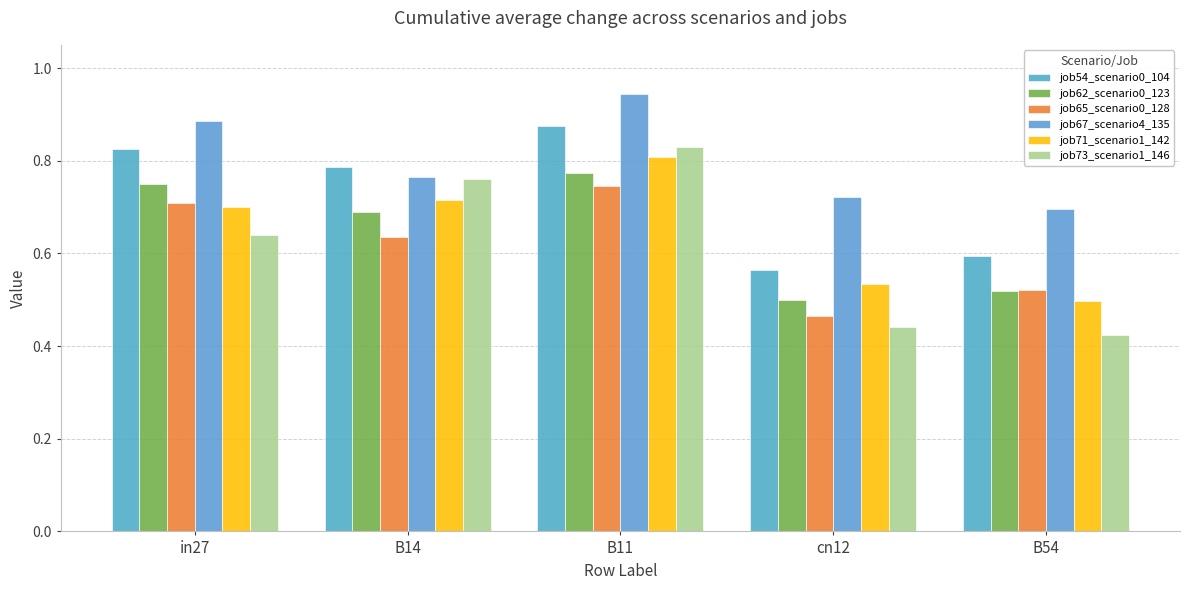

Does the chart contain stacked bars?

No